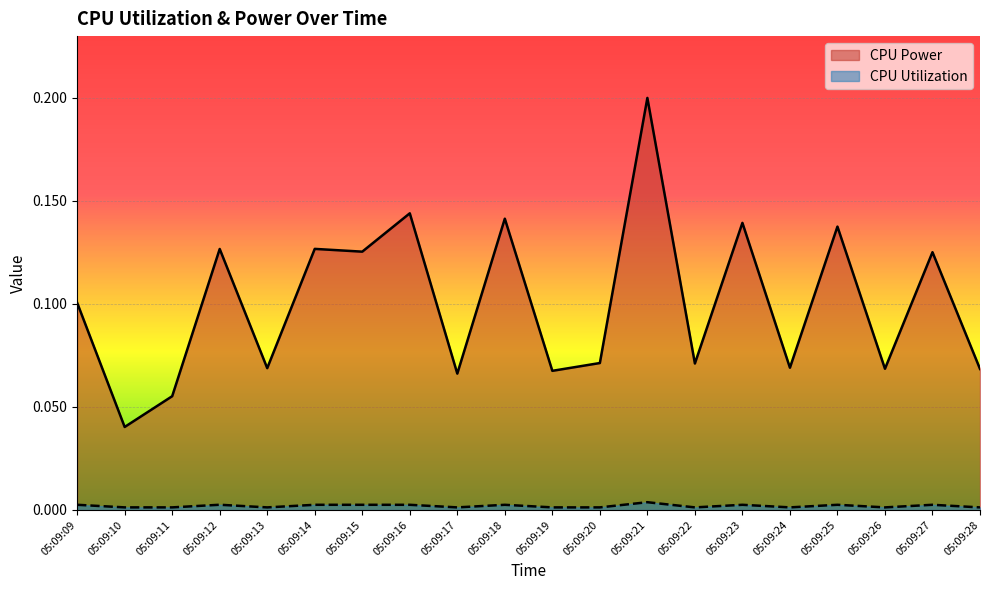

What value does the CPU Power series have at 05:09:19?

0.1